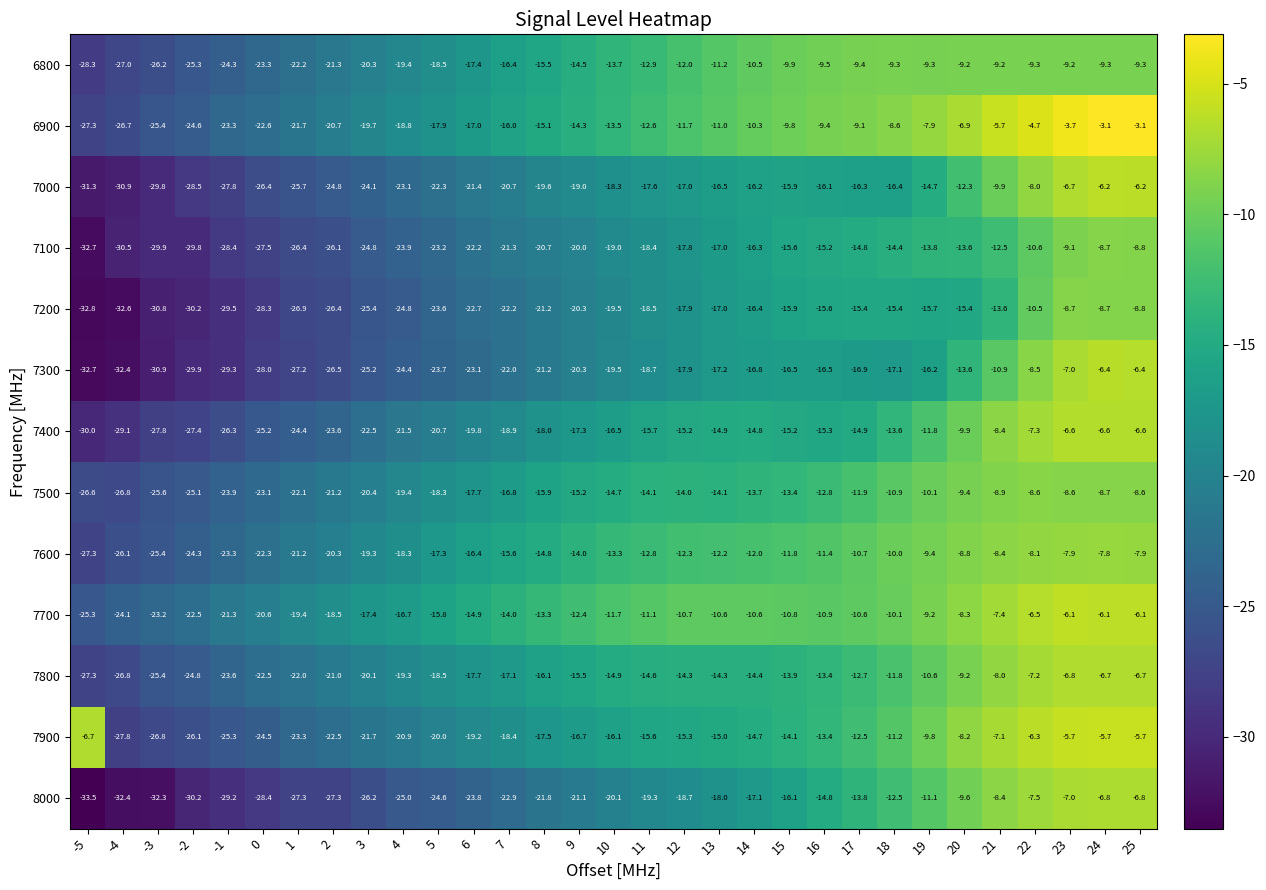

Which series has the widest spread of values?

8000